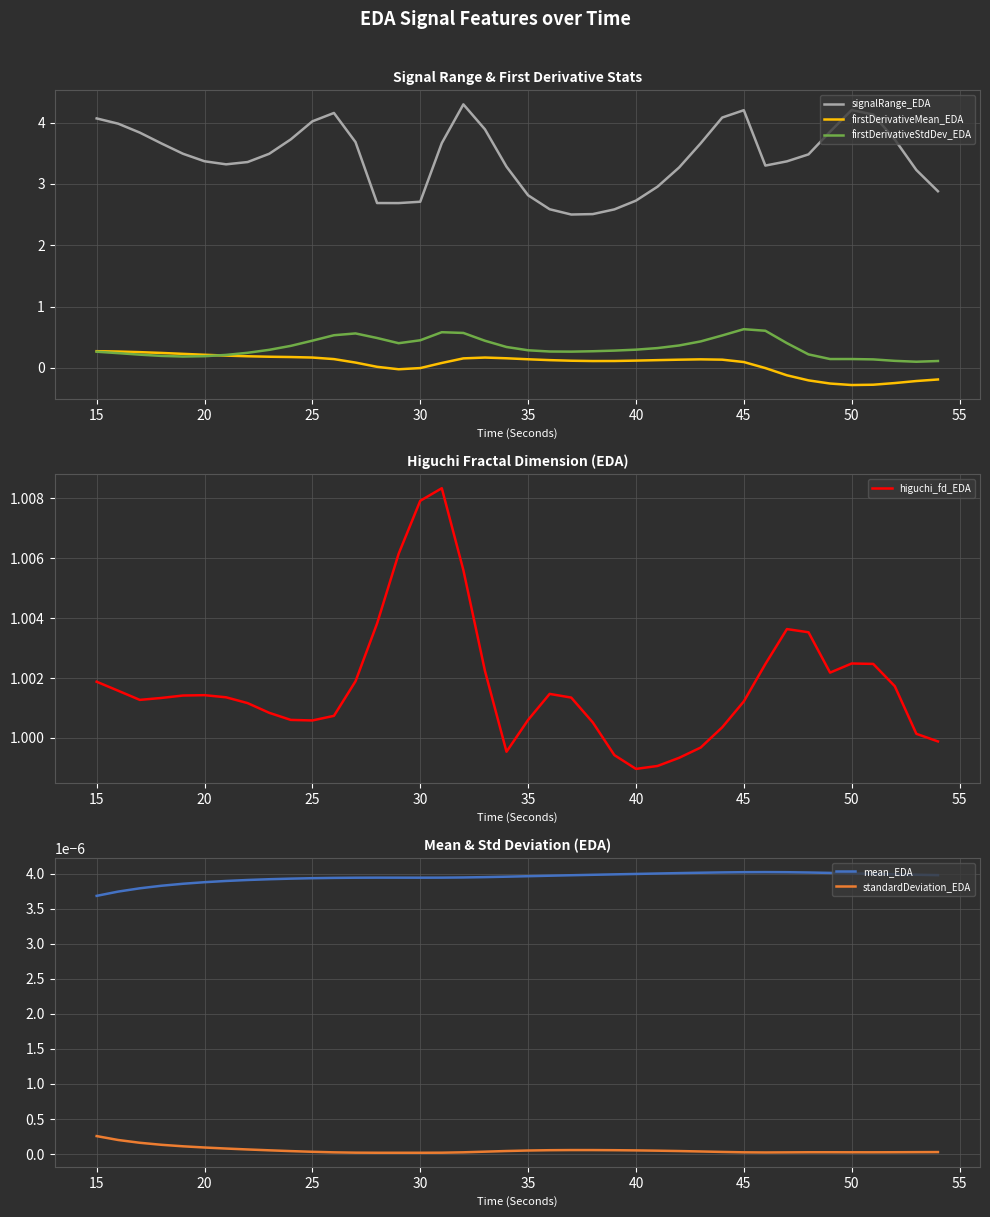

What is the smallest value displayed?

-0.3